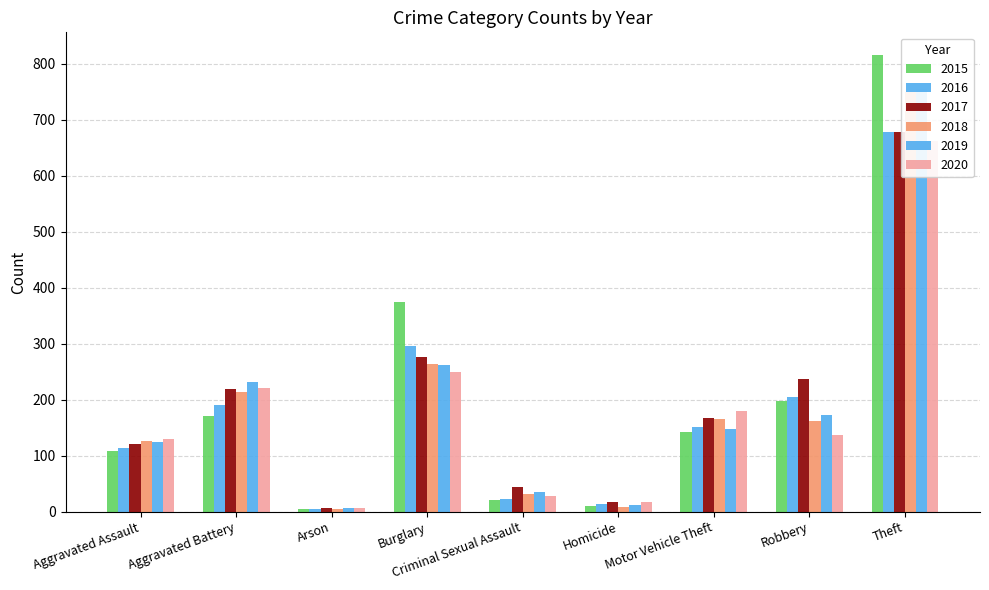

What is the maximum value shown in the chart?

815